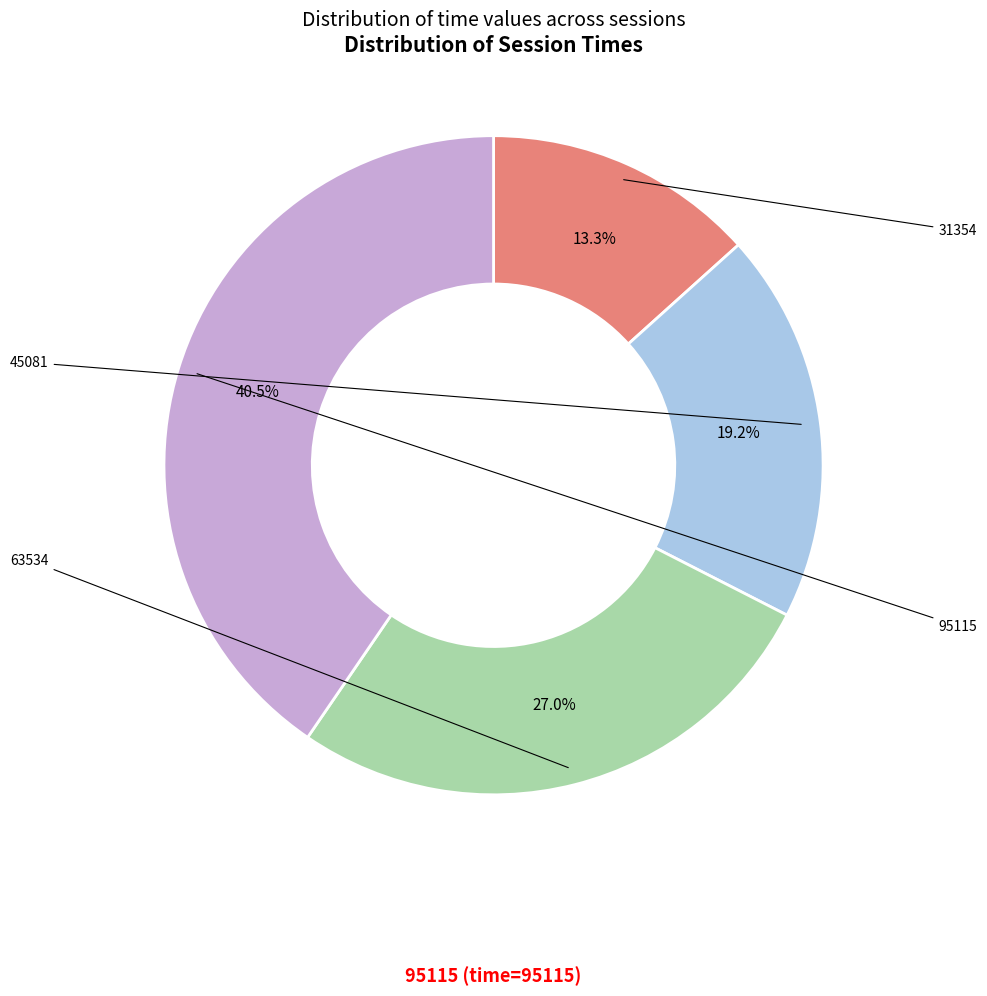

Which has a higher value, 63534 or 31354?

63534